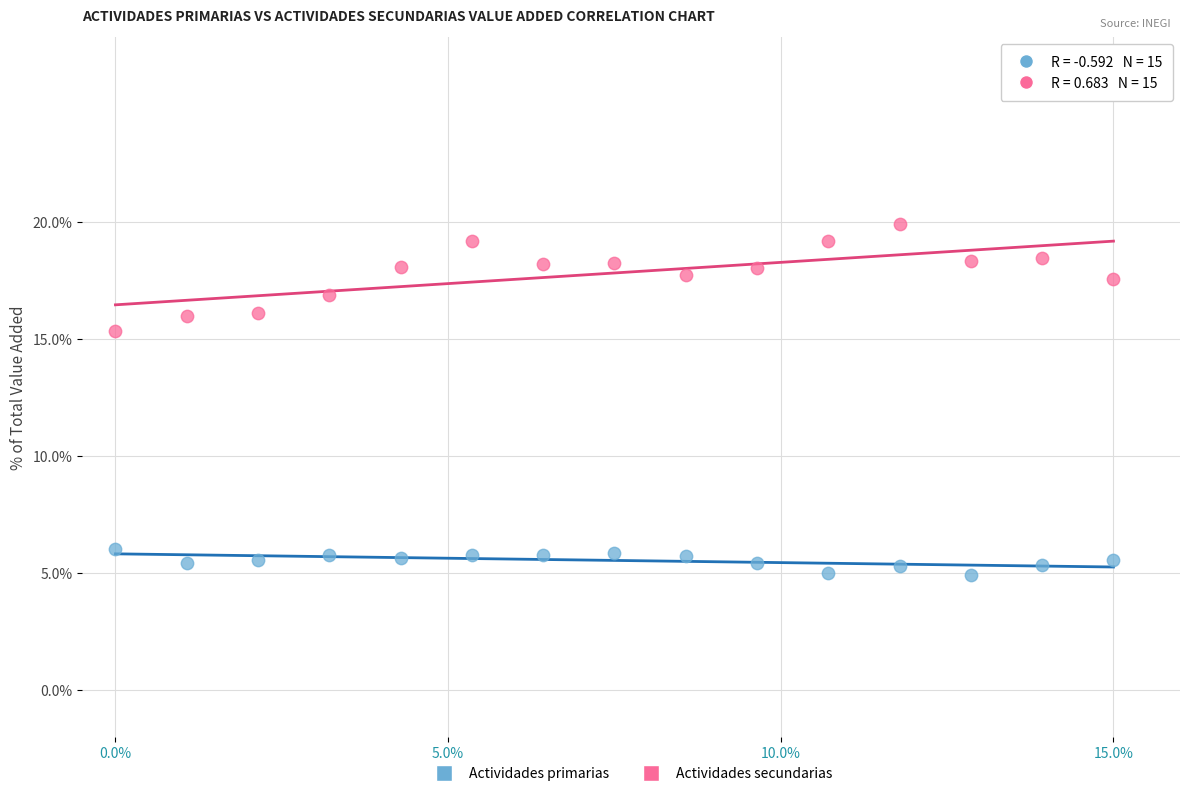

Across all data points, what is the range of Y values (max minus min)?

15.0